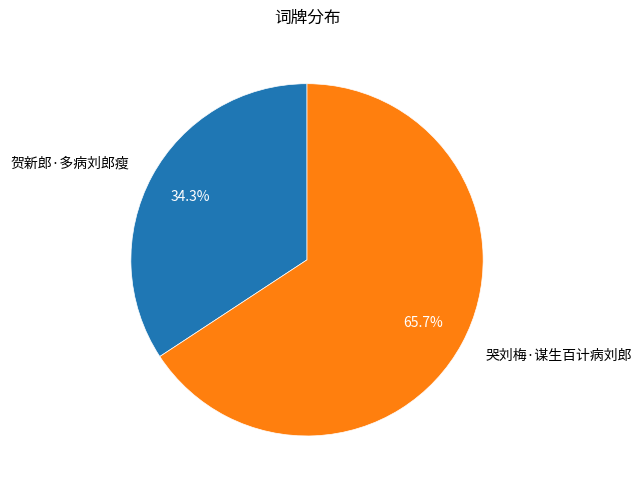

Approximately how many times larger is the value at 贺新郎·多病刘郎瘦 compared to 哭刘梅·谋生百计病刘郎?

0.5